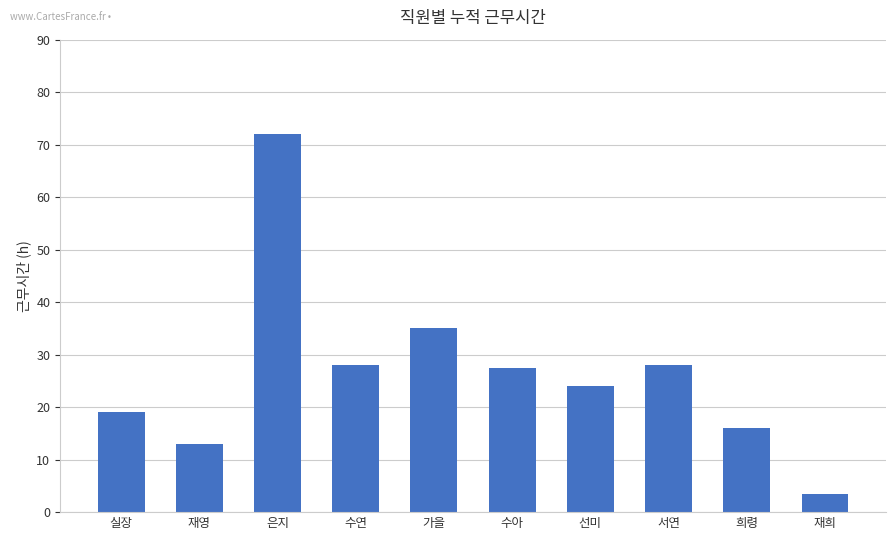

Reading left to right, list all the values displayed in this chart.

19.0	13.0	72.0	28.0	35.0	27.5	24.0	28.0	16.0	3.5